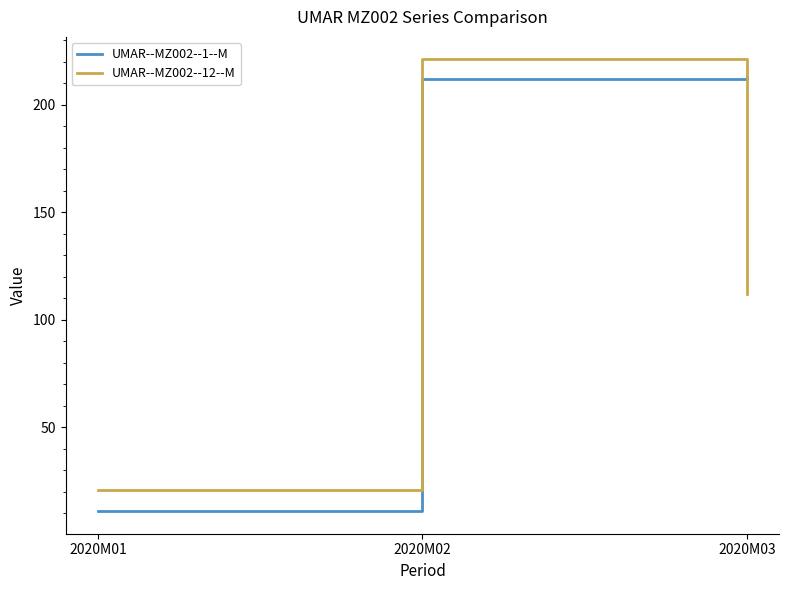

True or false: UMAR--MZ002--1--M has a value of 306 at 2020M02.

False